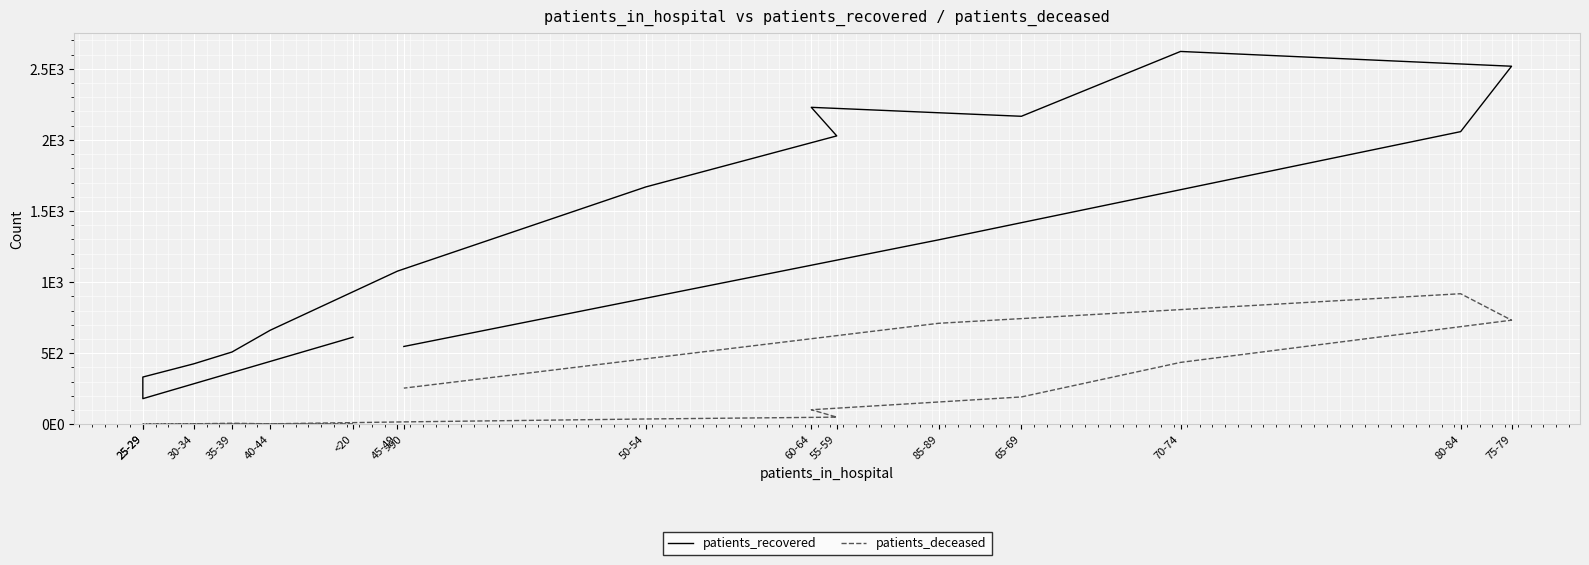

Which series has the largest total across all categories?

patients_recovered